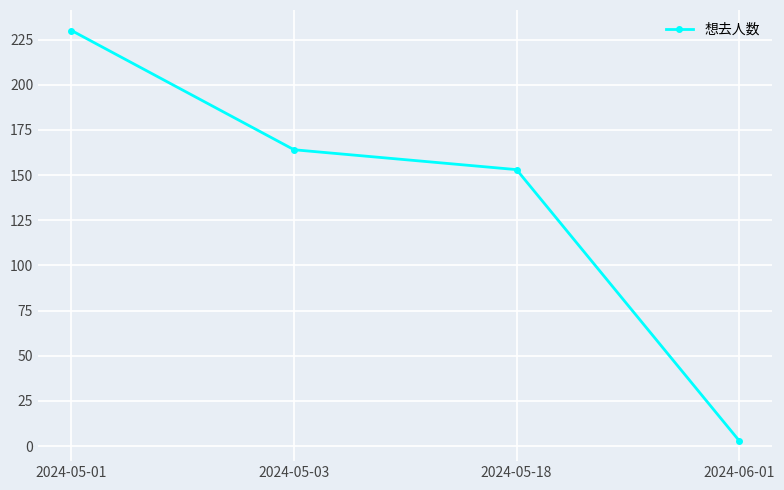

Reading right to left, list all the values displayed in this chart.

2024-06-01=3	2024-05-18=153	2024-05-03=164	2024-05-01=230